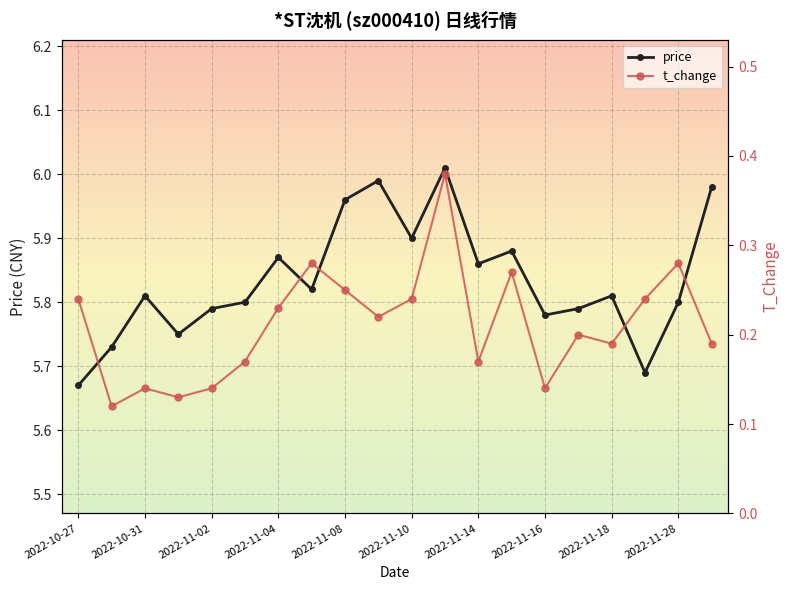

What is the difference between the maximum and minimum values in the price series?

0.3